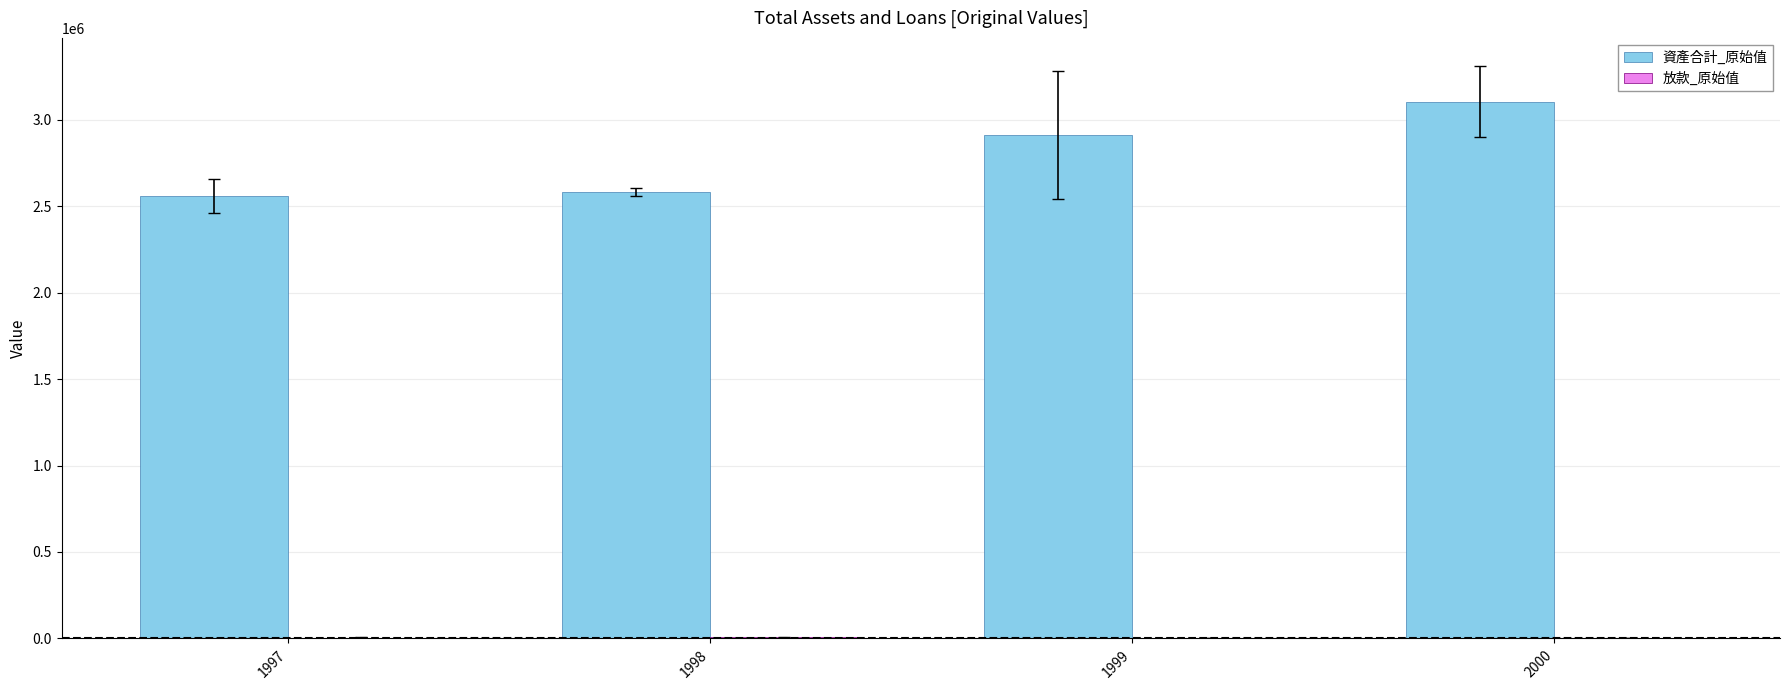

The value of 資產合計_原始值 at 1997 is 2558903. True or false?

True